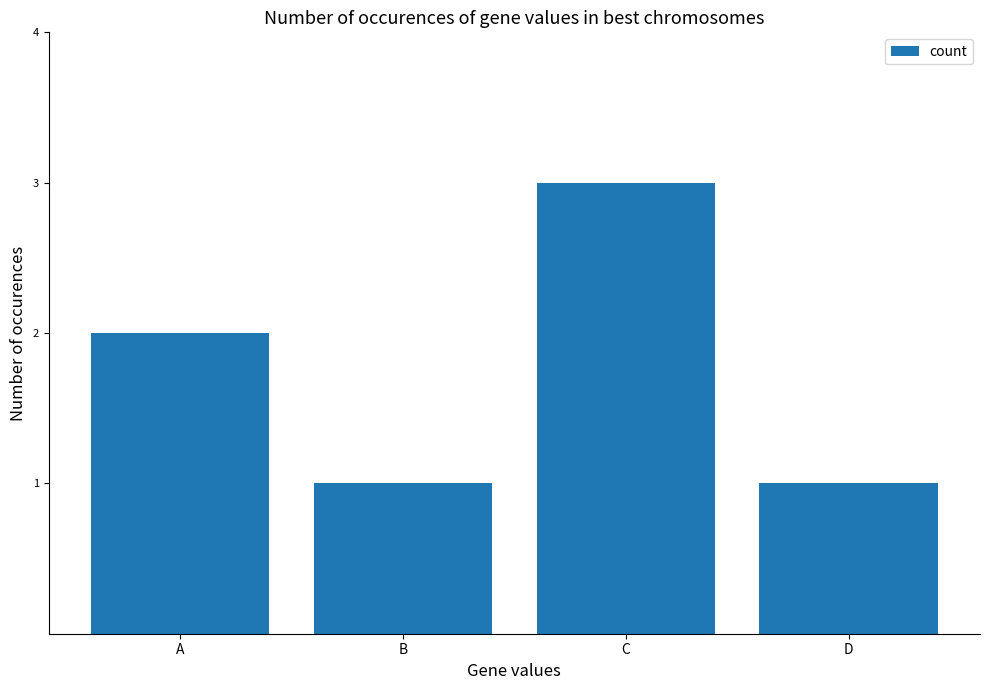

What is the value of the 2nd bar from the left?

1